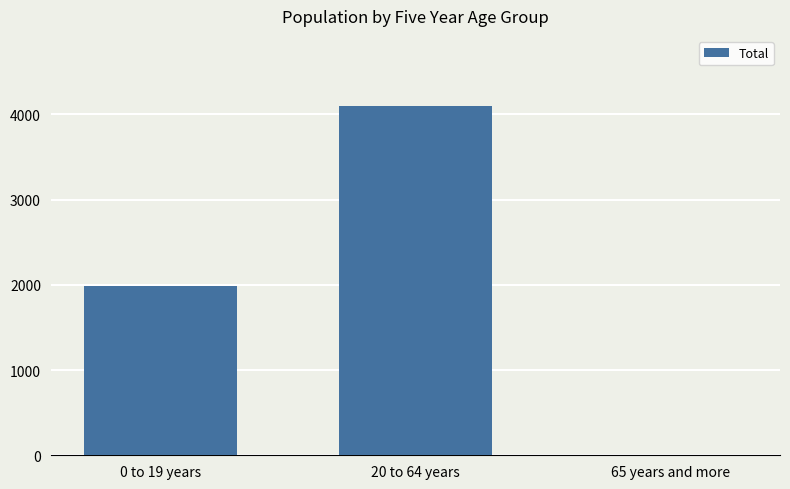

The value at 20 to 64 years is 4102. True or false?

True